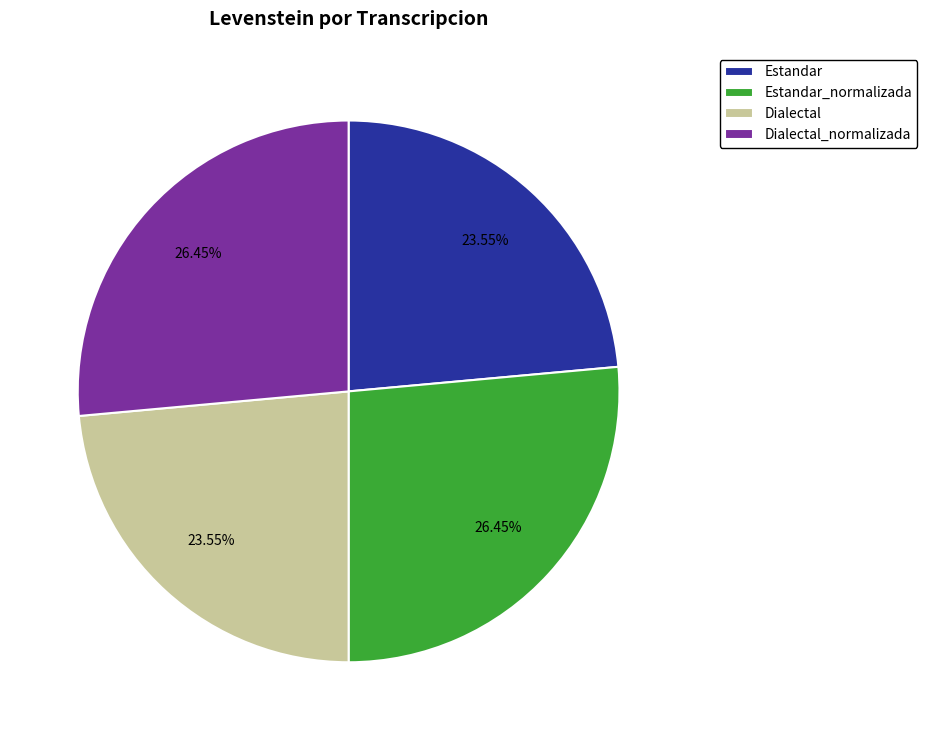

Approximately how many times larger is the value at Estandar compared to Dialectal_normalizada?

0.9